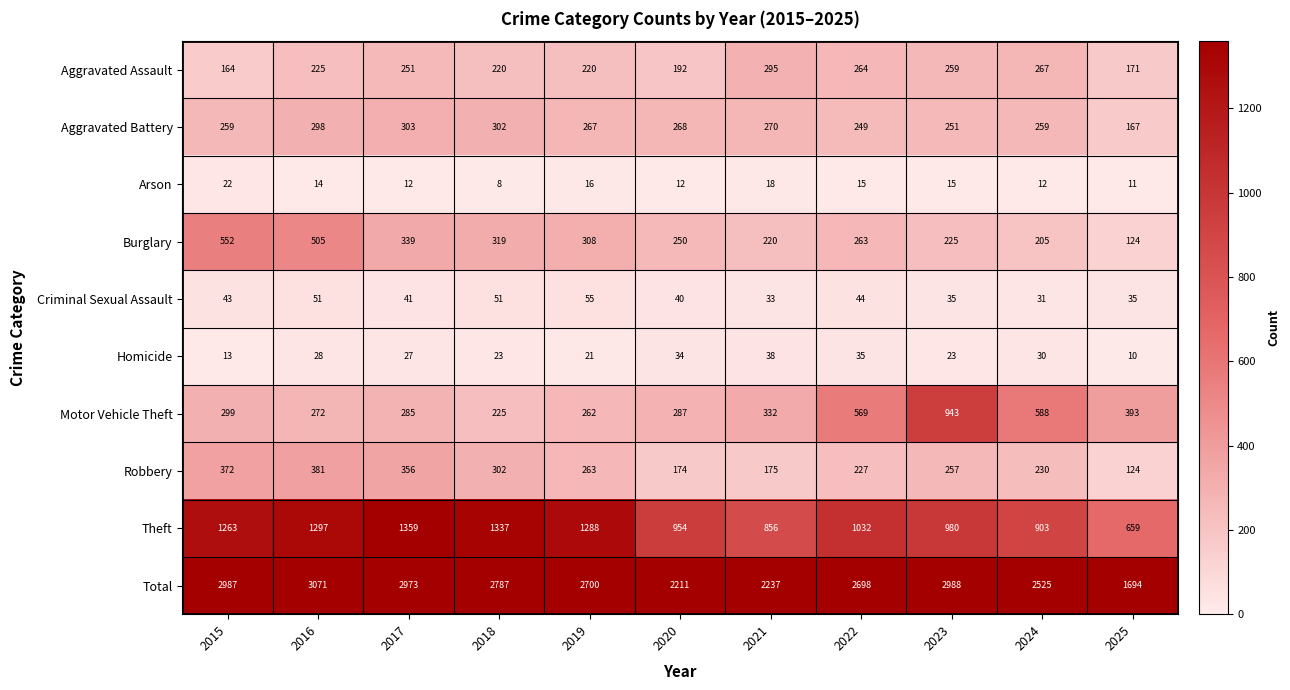

Is it true that Homicide equals 6 at 2025?

False